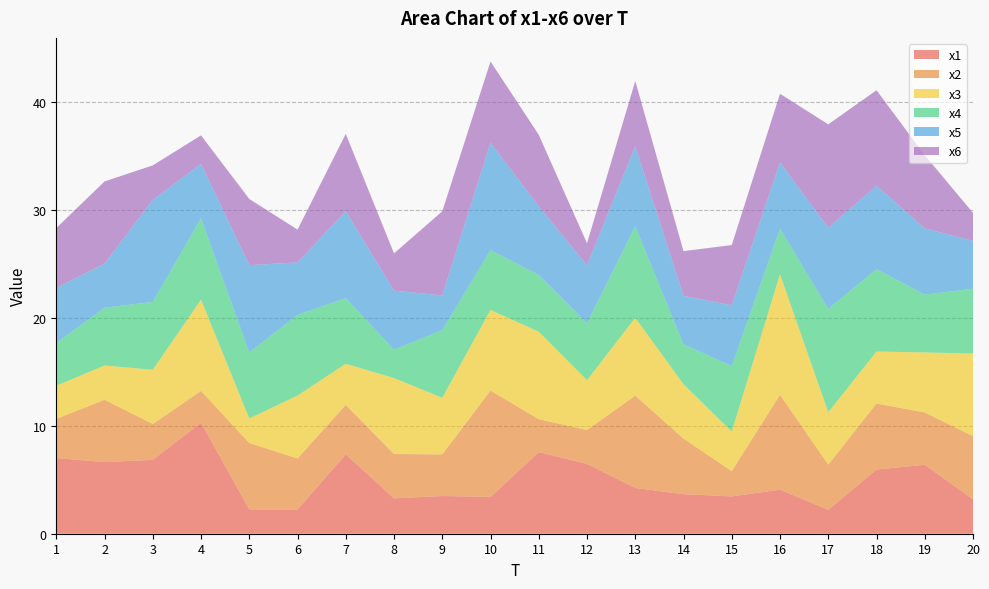

Reading left to right, transcribe all the data shown in this chart.

x1: 1=7.0	2=6.6	3=6.8	4=10.3	5=2.3	6=2.3	7=7.4	8=3.3	9=3.5	10=3.4	11=7.6	12=6.5	13=4.2	14=3.7	15=3.5	16=4.1	17=2.2	18=5.9	19=6.4	20=3.2
x2: 1=3.6	2=5.8	3=3.3	4=2.9	5=6.1	6=4.7	7=4.6	8=4.1	9=3.9	10=9.8	11=3.0	12=3.1	13=8.6	14=5.2	15=2.3	16=8.8	17=4.2	18=6.1	19=4.8	20=5.8
x3: 1=3.1	2=3.2	3=5.0	4=8.5	5=2.3	6=5.8	7=3.8	8=7.0	9=5.2	10=7.5	11=8.1	12=4.6	13=7.2	14=5.0	15=3.7	16=11.2	17=4.8	18=4.8	19=5.6	20=7.6
x4: 1=4.0	2=5.3	3=6.3	4=7.5	5=6.1	6=7.5	7=6.1	8=2.6	9=6.3	10=5.5	11=5.3	12=5.3	13=8.5	14=3.7	15=6.1	16=4.2	17=9.6	18=7.6	19=5.4	20=6.0
x5: 1=5.1	2=4.1	3=9.5	4=5.0	5=8.1	6=4.9	7=8.0	8=5.5	9=3.2	10=9.9	11=6.3	12=5.4	13=7.4	14=4.5	15=5.6	16=6.1	17=7.5	18=7.7	19=6.1	20=4.4
x6: 1=5.5	2=7.6	3=3.2	4=2.7	5=6.1	6=3.0	7=7.2	8=3.5	9=7.8	10=7.5	11=6.6	12=2.0	13=6.0	14=4.1	15=5.6	16=6.4	17=9.6	18=8.8	19=6.8	20=2.6